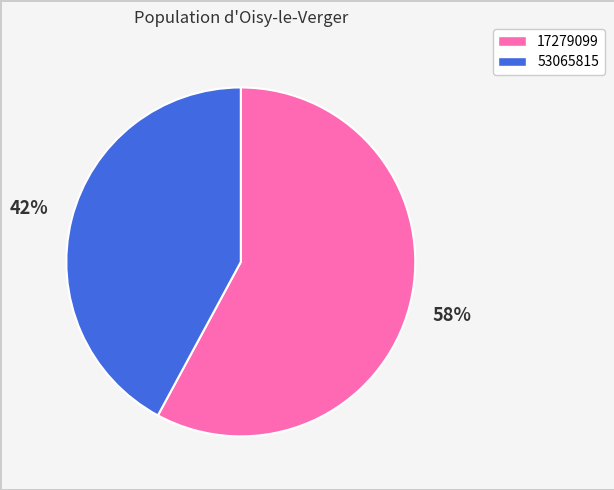

True or false: 53065815 accounts for 36% of the total.

False